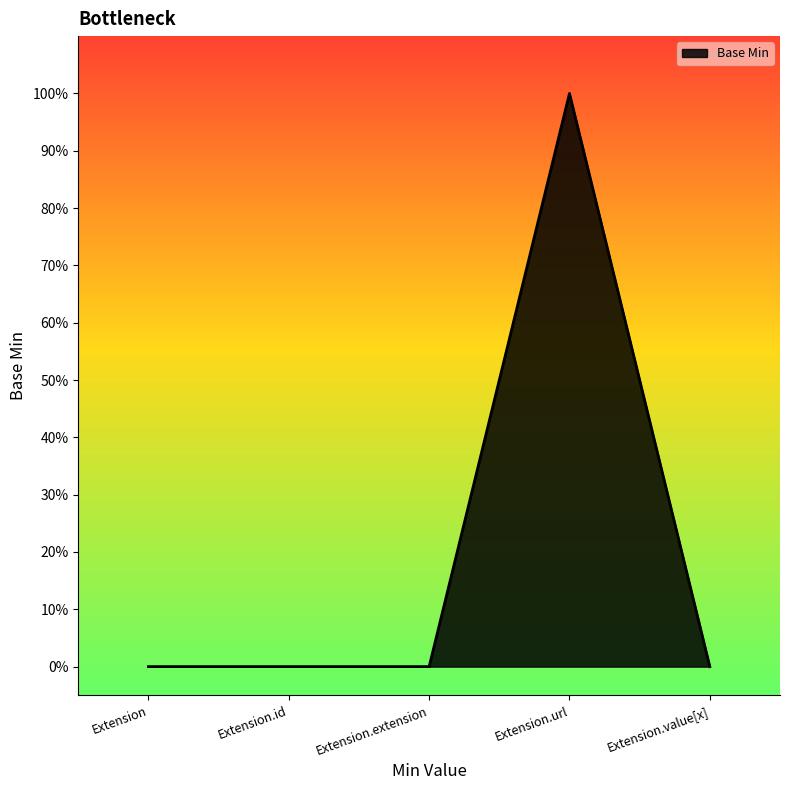

Does the chart display data point markers on the line(s)?

No